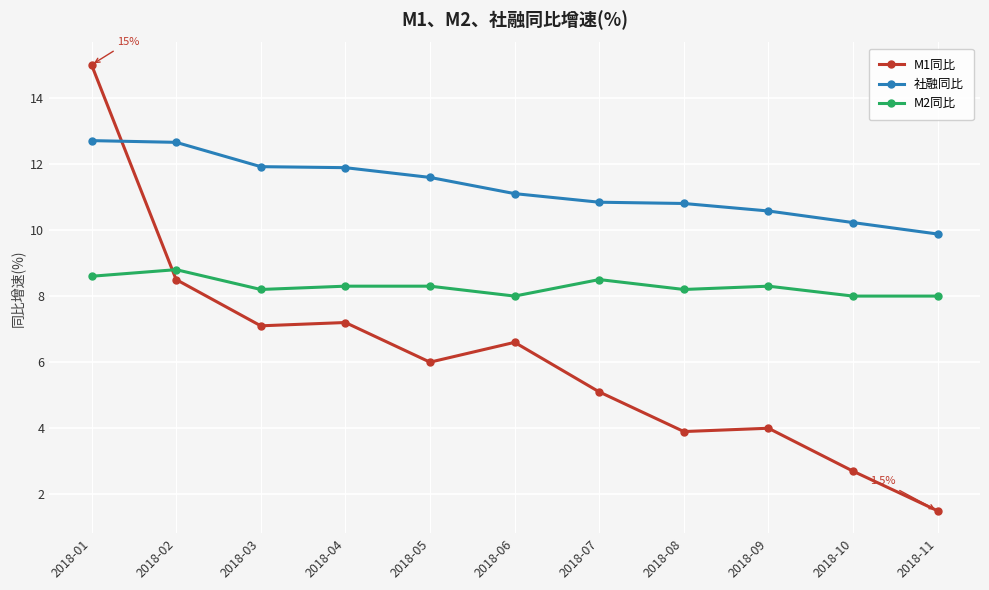

What are all the series names shown in the legend?

M1同比, 社融同比, M2同比